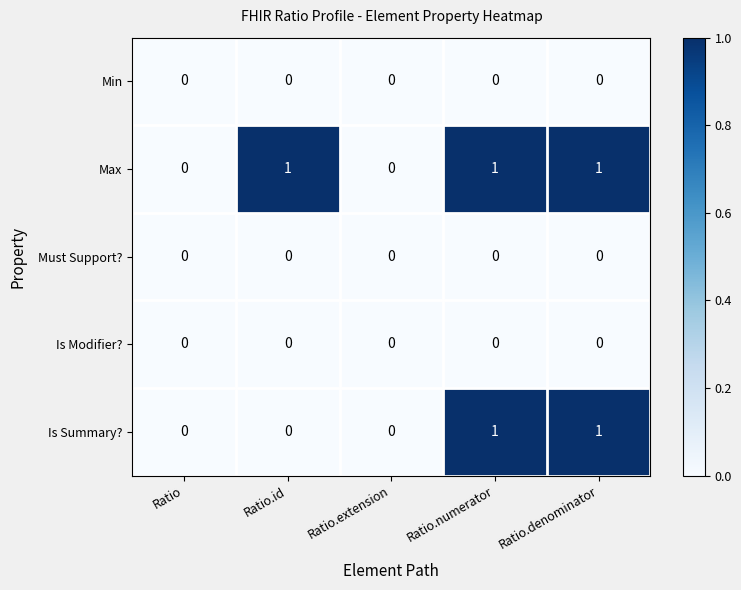

Between Ratio.id and Ratio.extension, which series saw the biggest shift?

Max